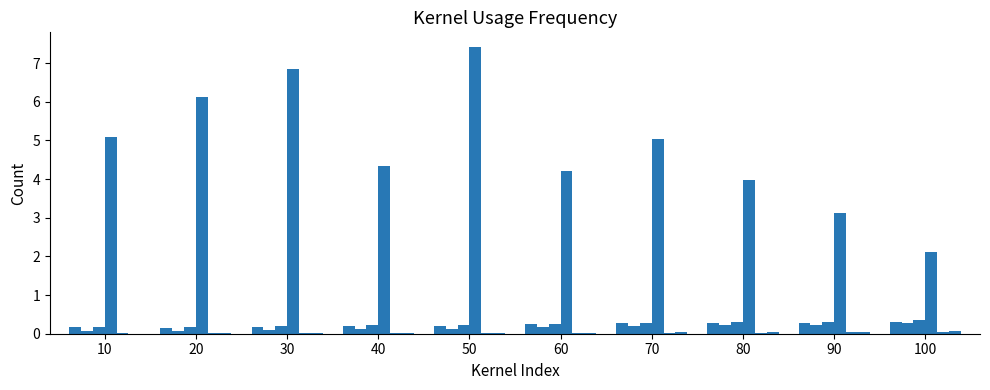

At which category does the chart reach its minimum across all series?

10